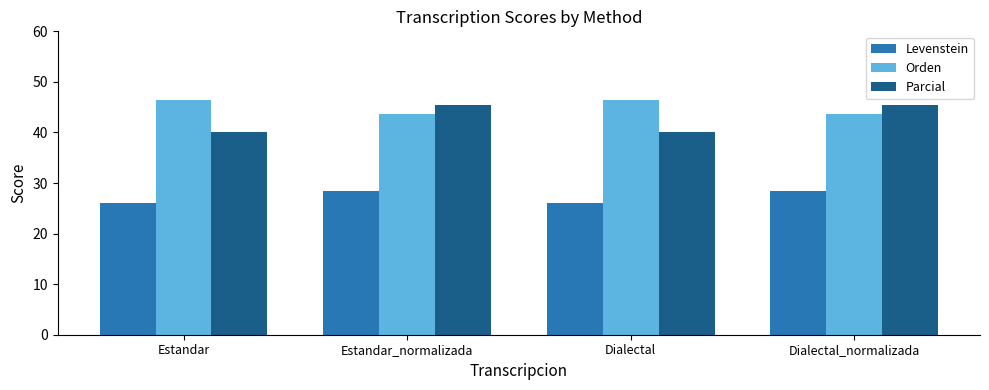

What is the minimum value for Parcial?

40.0